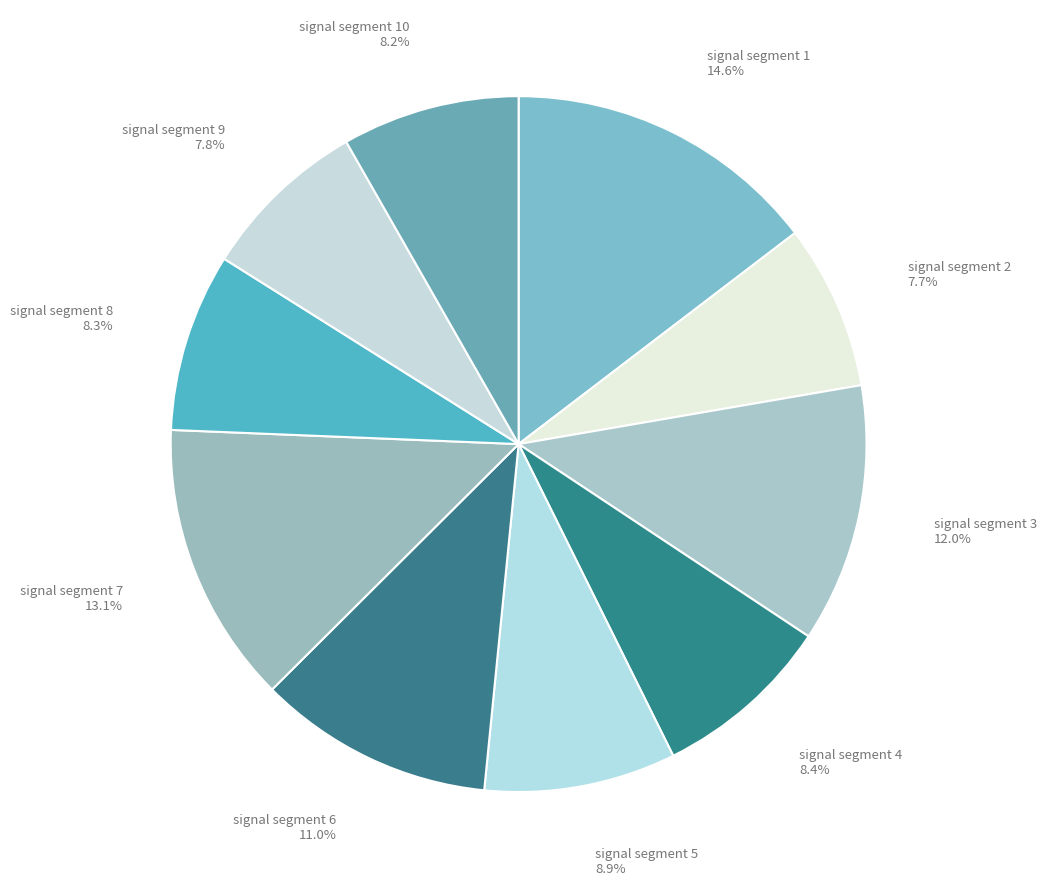

What percentage is the signal segment 2 slice, to the nearest percent?

8%